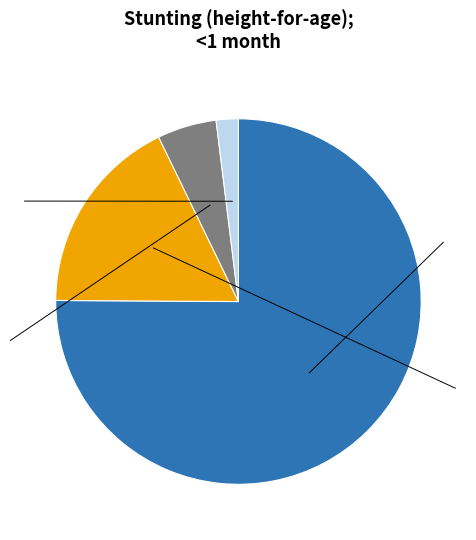

Is there any slice that represents more than half of the pie?

Yes